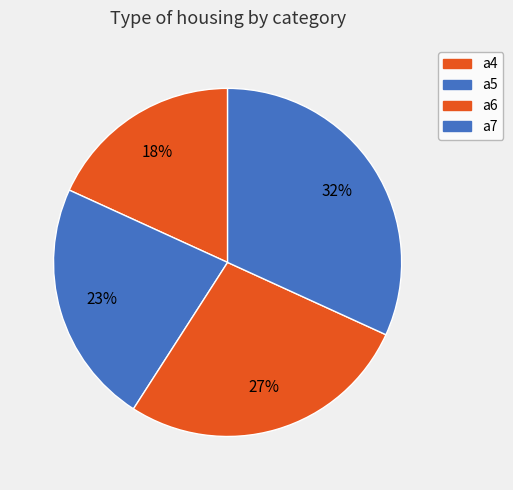

Does a4 represent more than half of the total?

No